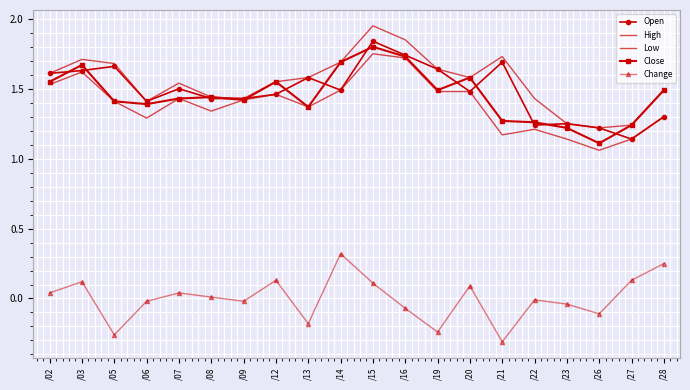

What is the sum of the Open values at /05 and /12?

3.1